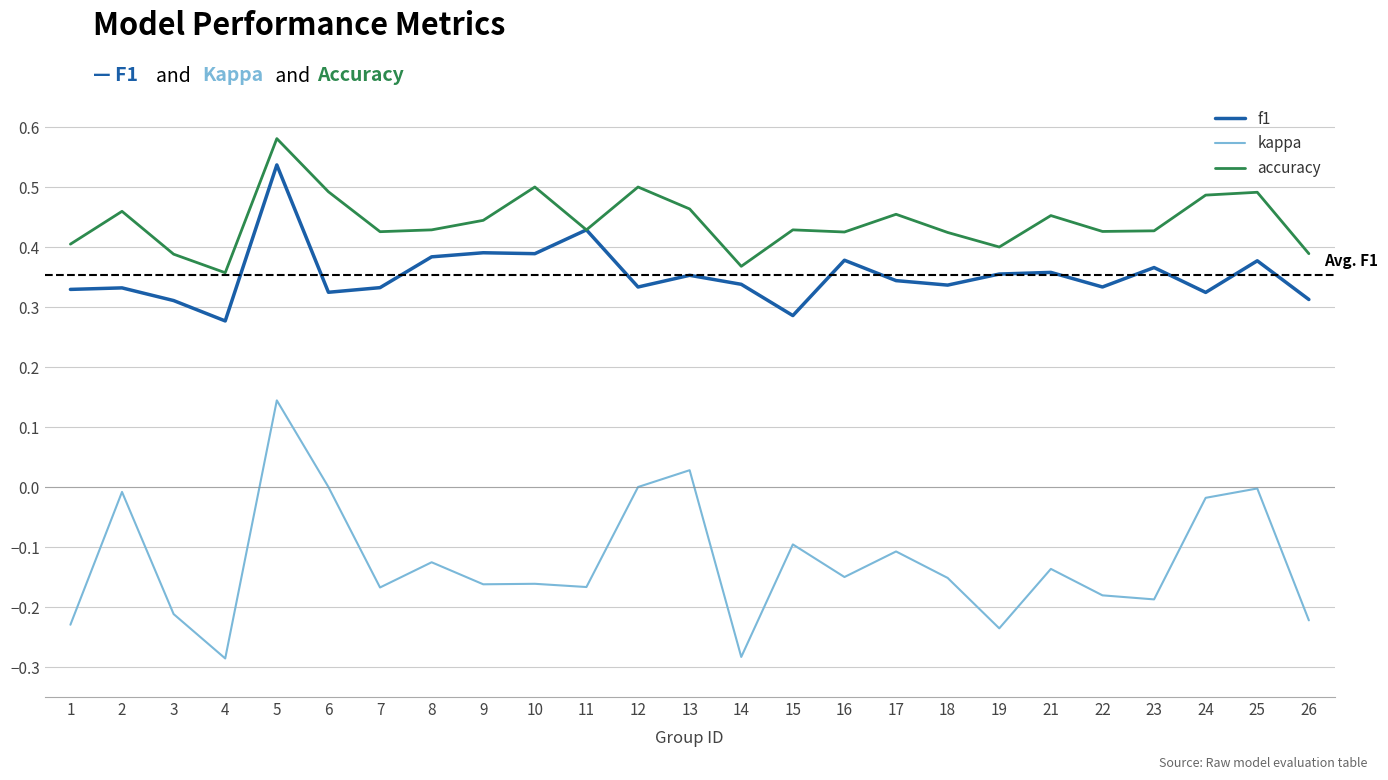

Is the value of kappa at 1 greater than the value of accuracy at 23?

No